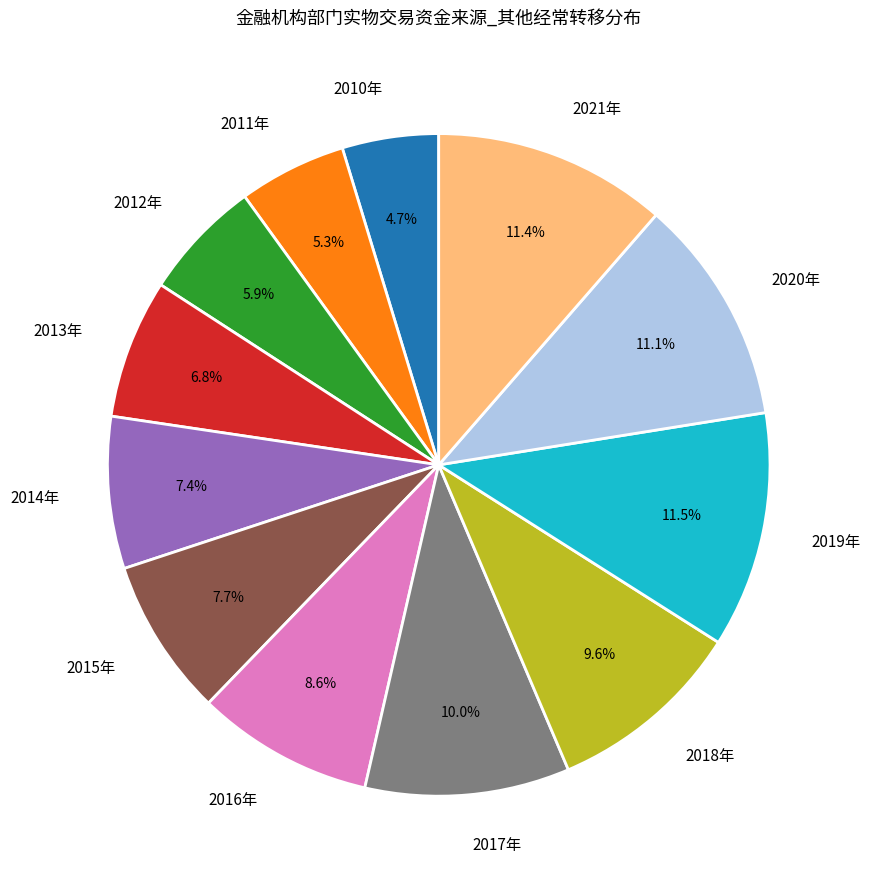

Is it true that 2018年 is 1% of the pie?

False